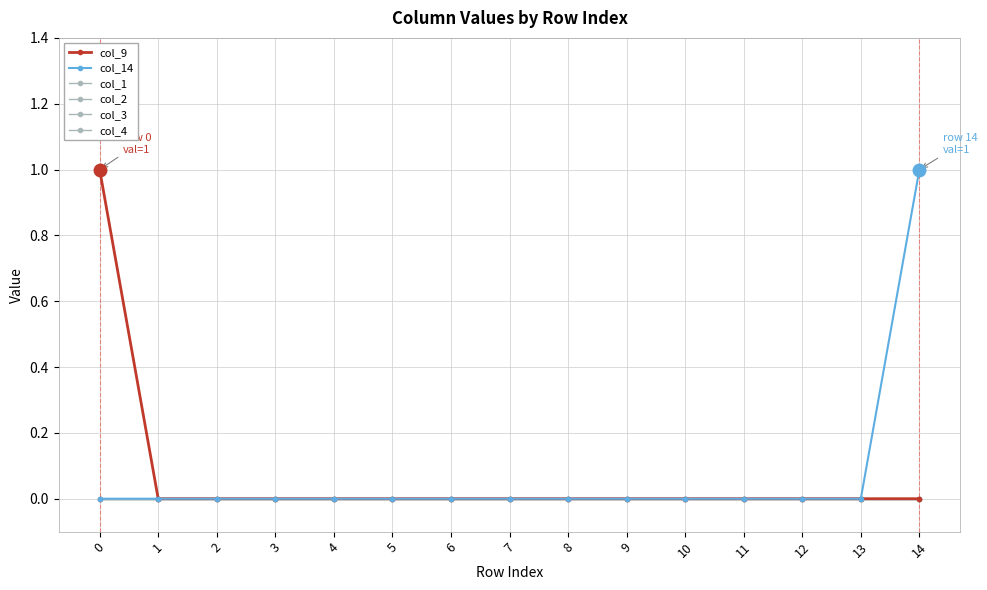

Is this an area chart (filled region under the line)?

No